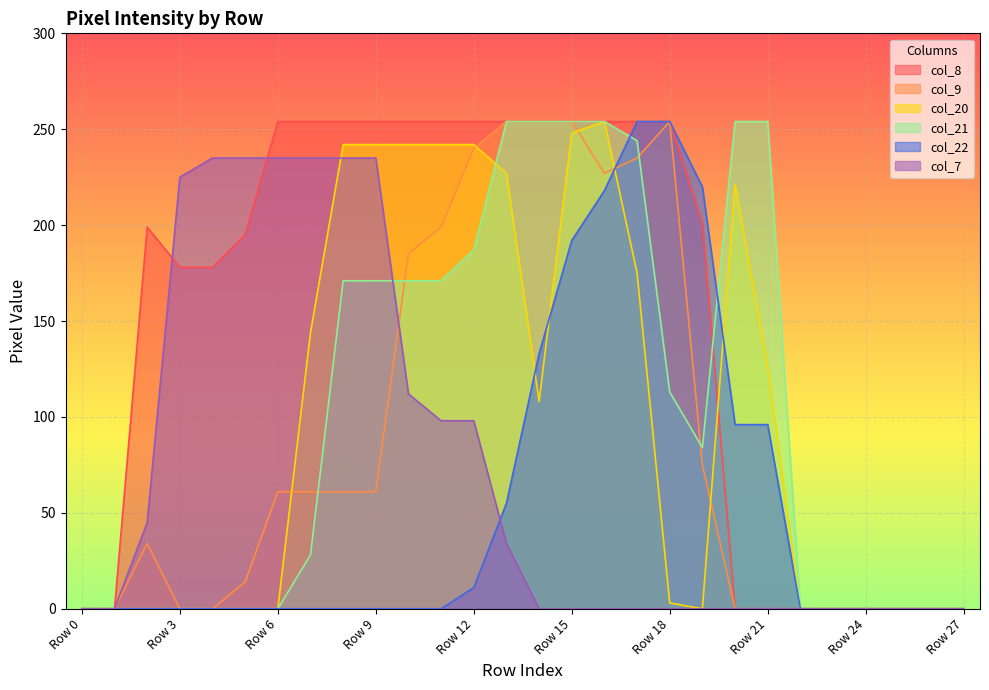

What are all the series names shown in the legend?

col_8, col_9, col_20, col_21, col_22, col_7